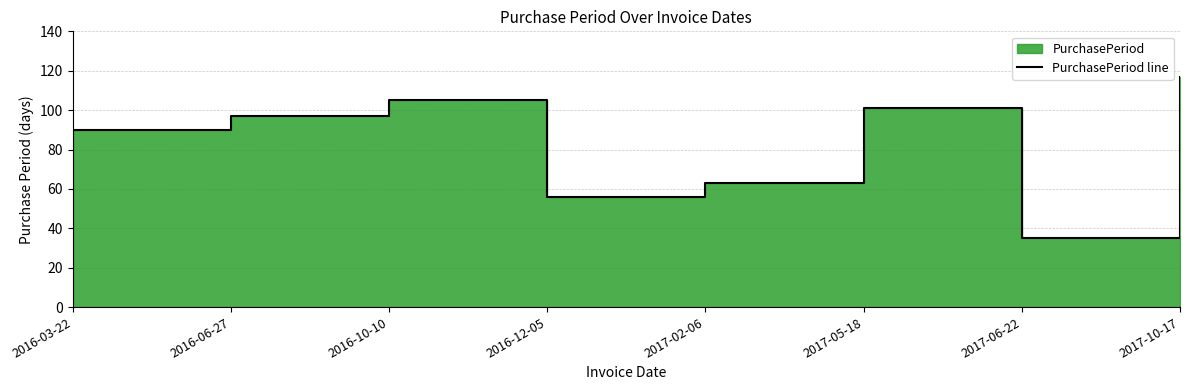

What is the change in value from 2017-02-06 to 2017-10-17?

+54